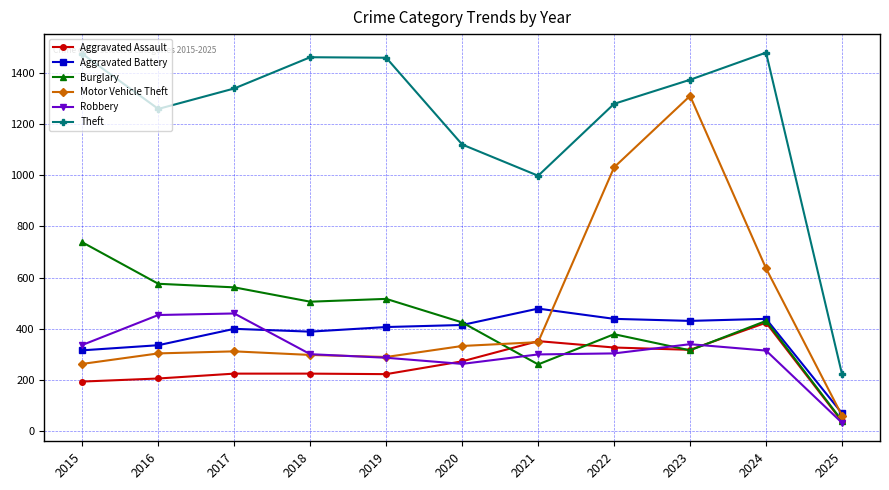

Count the number of data series in this chart.

6